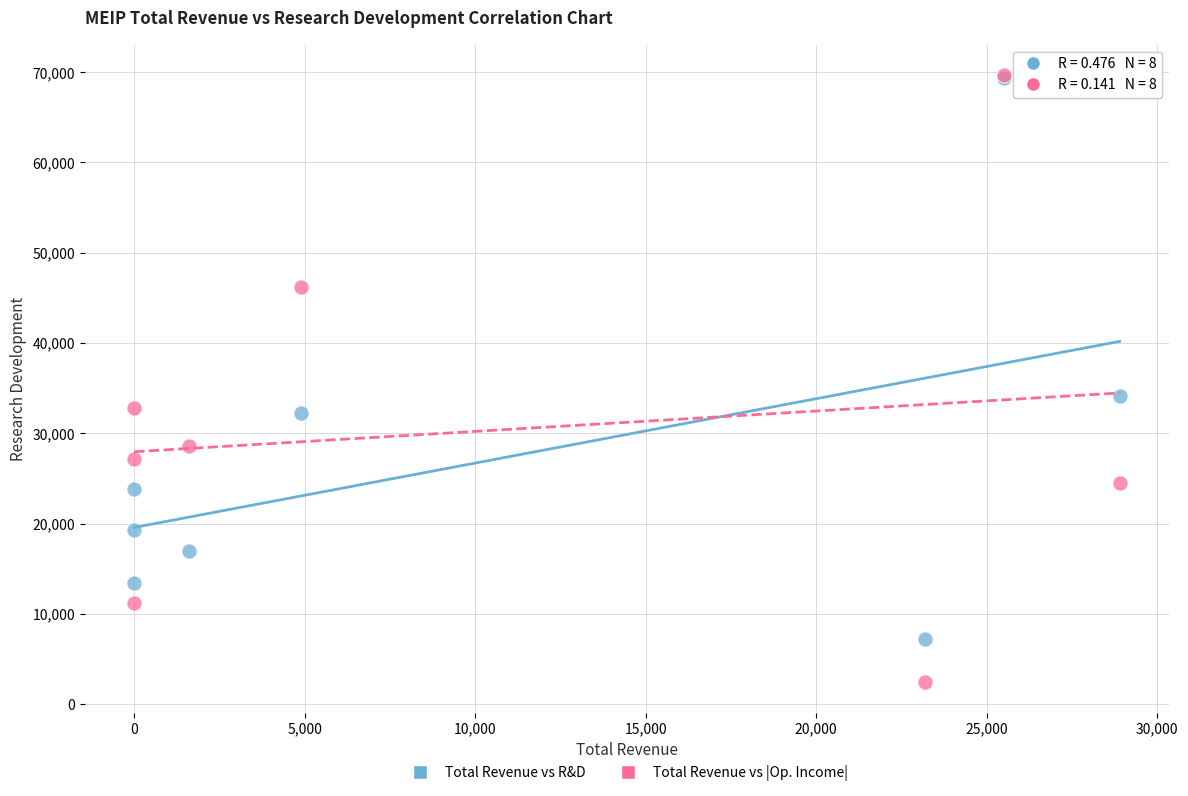

Across all series, what Y value is closest to 36050?

34100